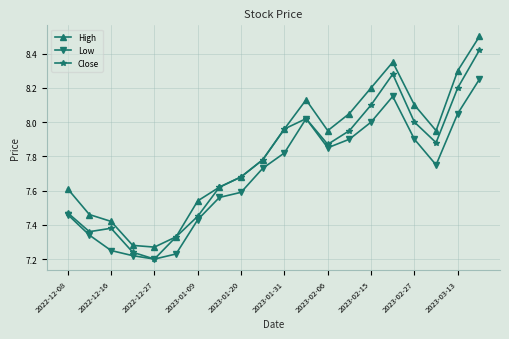

What is the maximum value for High?

8.5